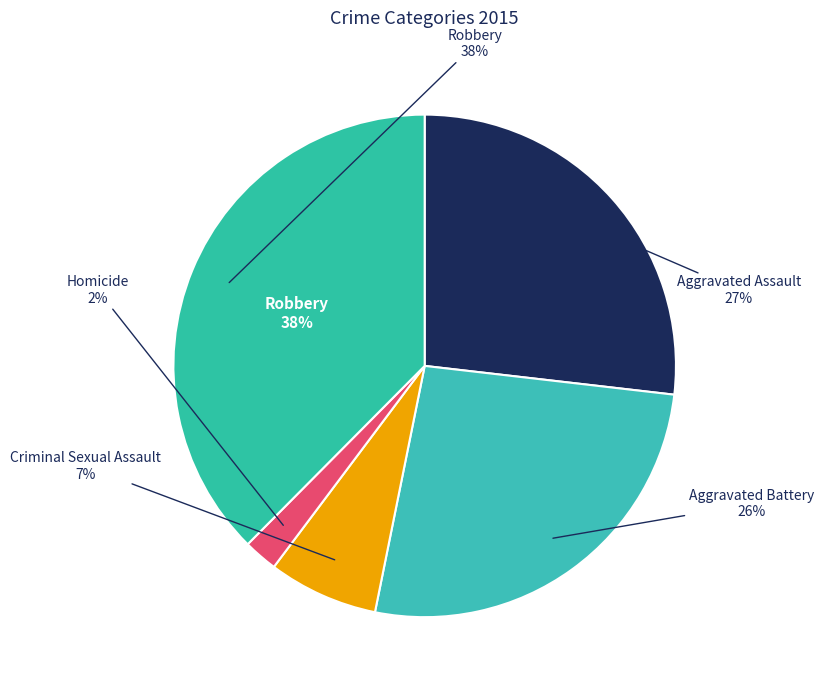

The Robbery slice represents 38% of the pie. True or false?

True